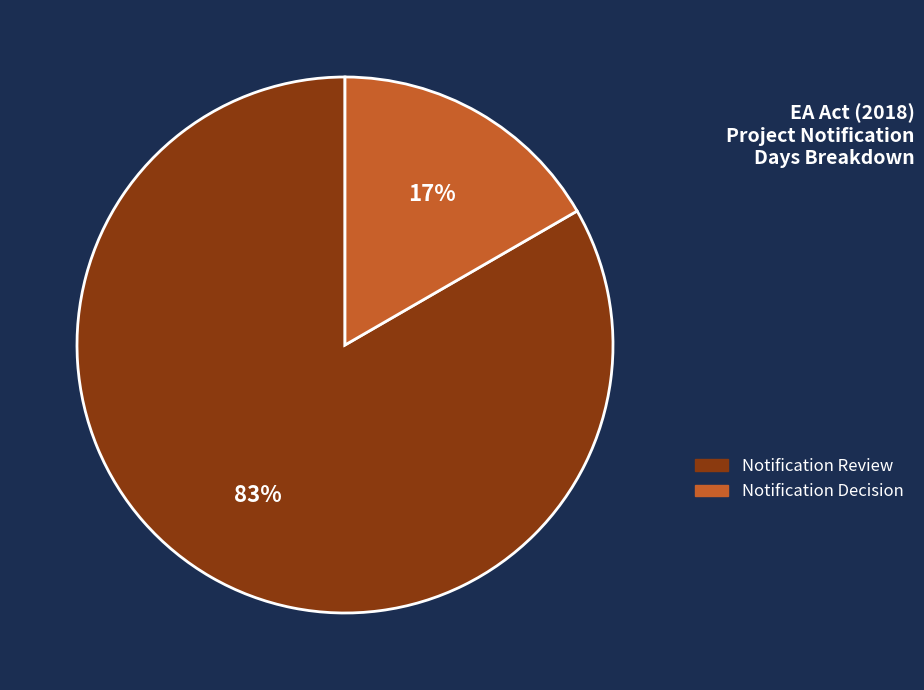

Is Notification Review the majority of the pie?

Yes